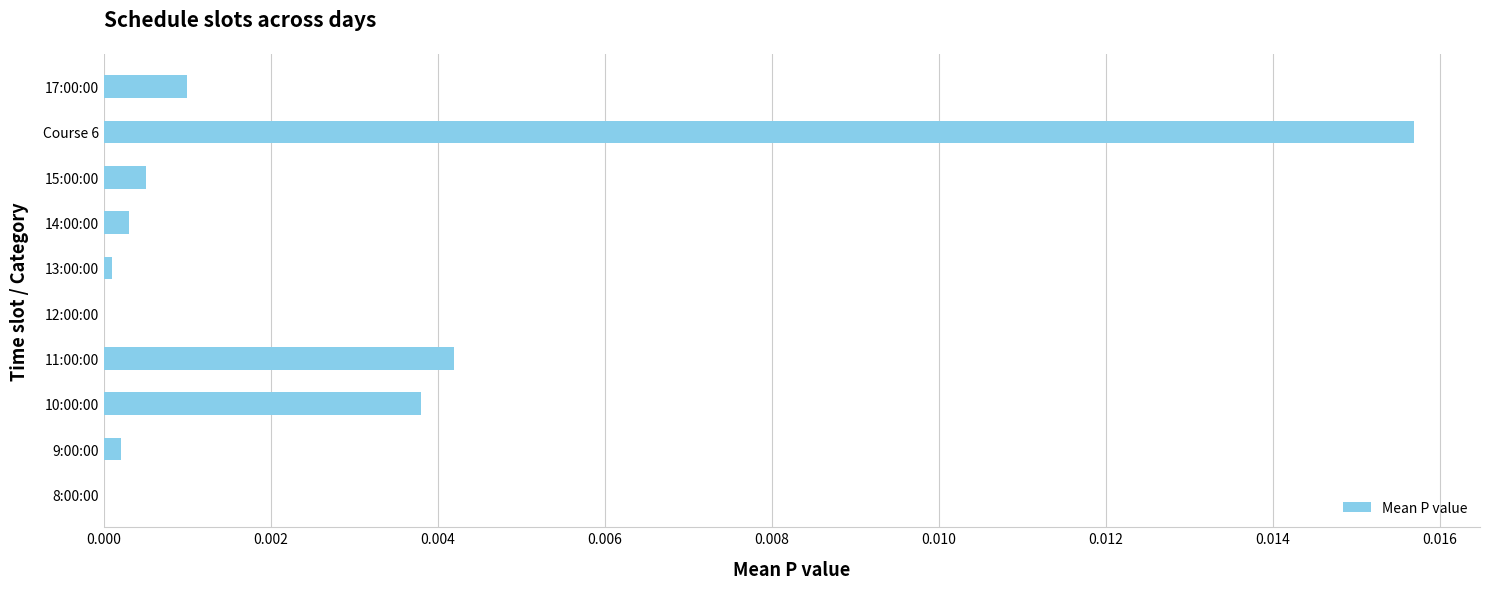

How many categories are shown in the chart?

10